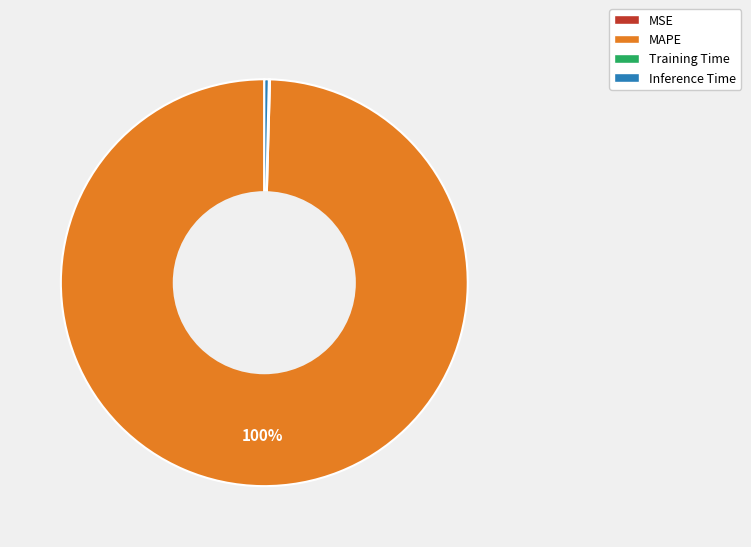

What percentage is the MAPE slice, to the nearest percent?

100%